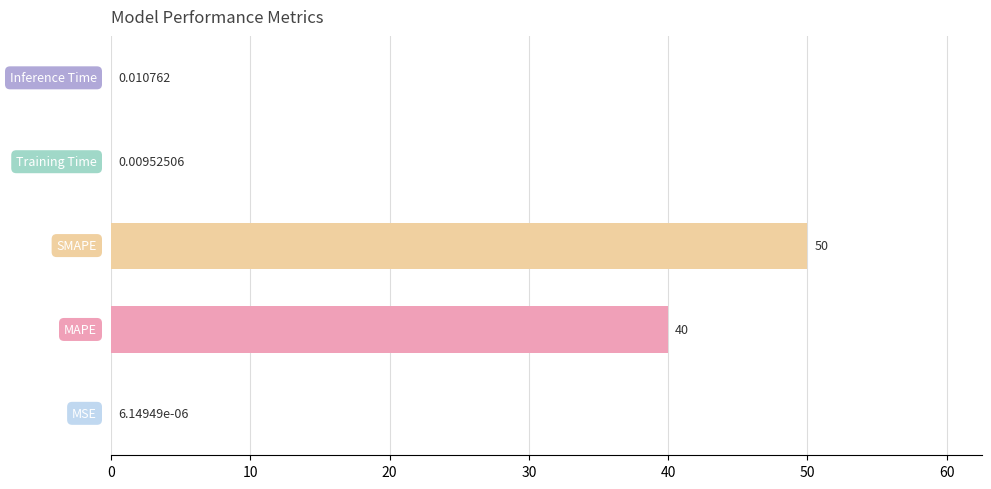

How many categories are shown in the chart?

5